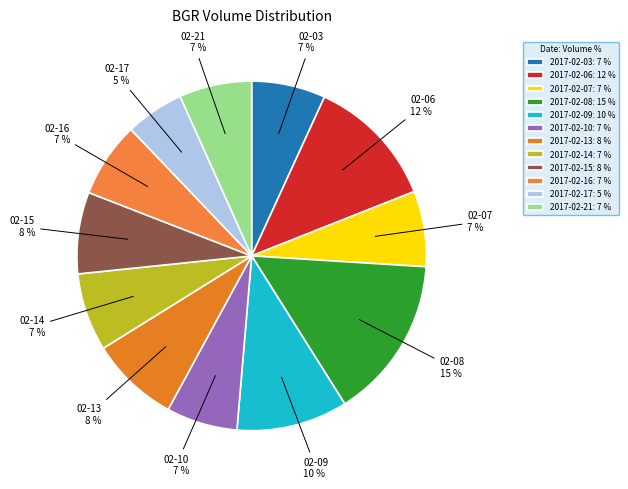

What is the ratio of the value at 2017-02-06 to the value at 2017-02-10?

1.8